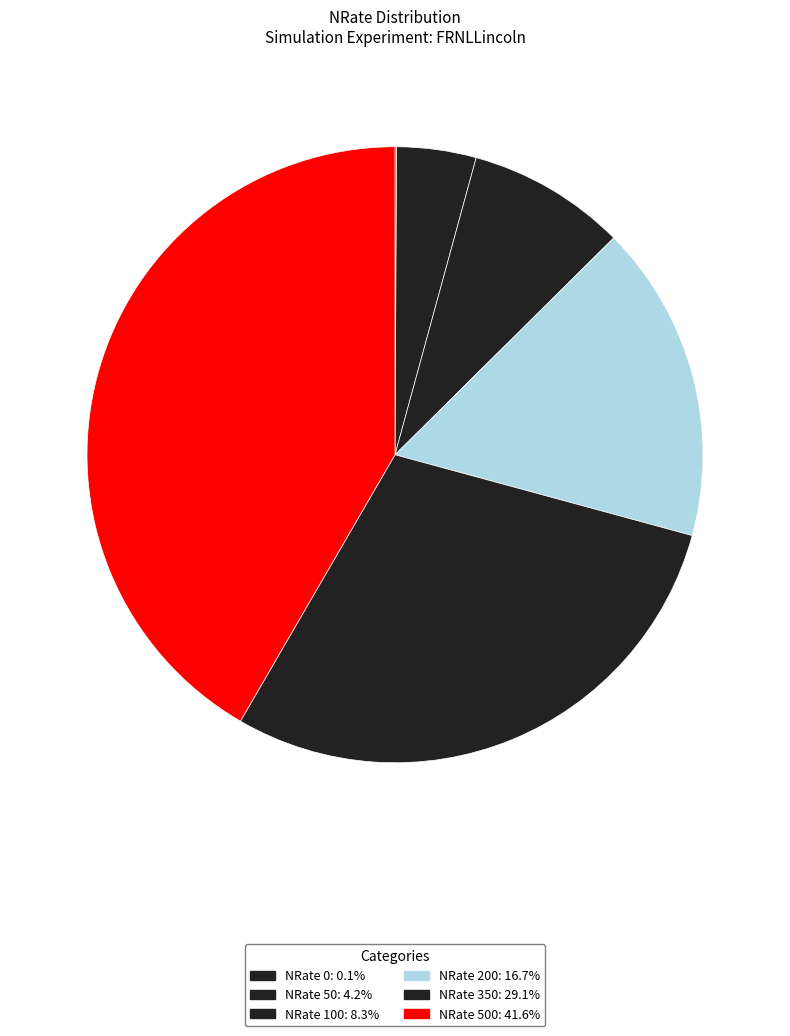

To the nearest percent, what is the average slice percentage?

17%